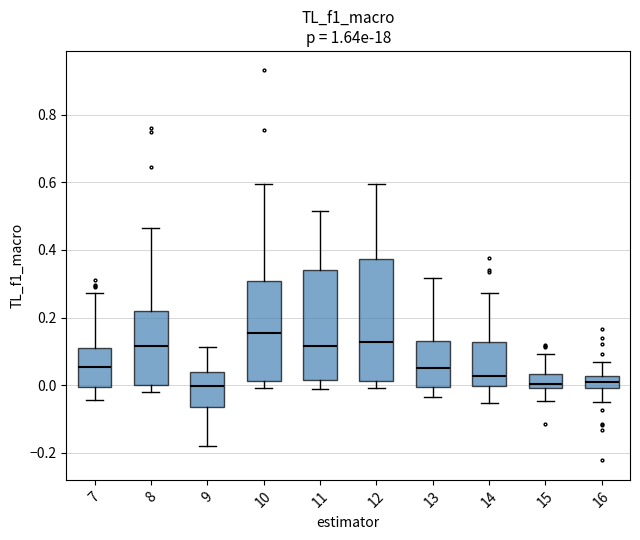

Reading left to right, read every box against the y-axis: the position of its median line, the range the box covers, and the ends of its whiskers. The values are not printed on the chart, so give them approximately, as read against the axis.

7: median 0.06, box 0.00 to 0.10, whiskers -0.04 to 0.28
8: median 0.12, box 0.00 to 0.22, whiskers -0.02 to 0.46
9: median 0.00, box -0.06 to 0.04, whiskers -0.18 to 0.12
10: median 0.16, box 0.02 to 0.30, whiskers 0.00 to 0.60
11: median 0.12, box 0.02 to 0.34, whiskers -0.02 to 0.52
12: median 0.12, box 0.02 to 0.38, whiskers 0.00 to 0.60
13: median 0.06, box 0.00 to 0.14, whiskers -0.04 to 0.32
14: median 0.02, box 0.00 to 0.12, whiskers -0.06 to 0.28
15: median 0.00 (just above the box's lower edge), box 0.00 to 0.04, whiskers -0.04 to 0.10
16: median 0.00 (inside the box), box 0.00 to 0.02, whiskers -0.04 to 0.06